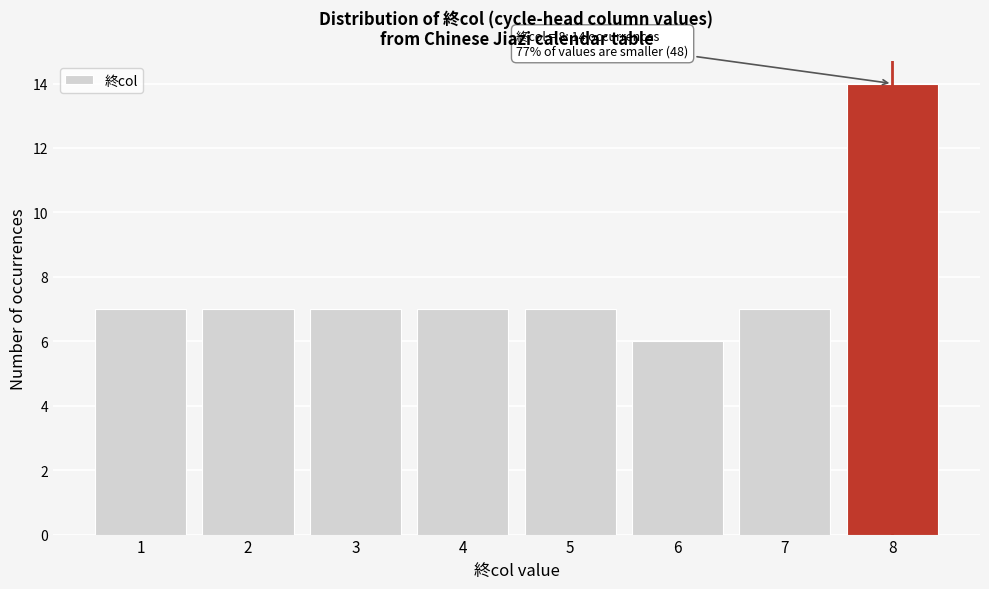

Over which range of the x-axis is the bar tallest?

7.5 to 8.5